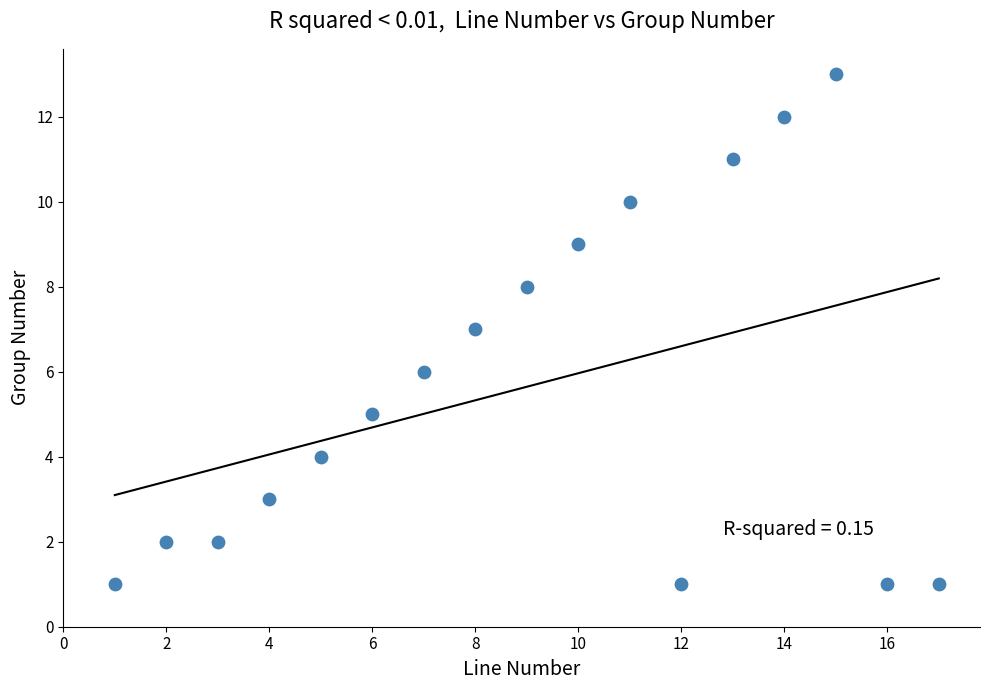

What is the range of X values (max minus min)?

16